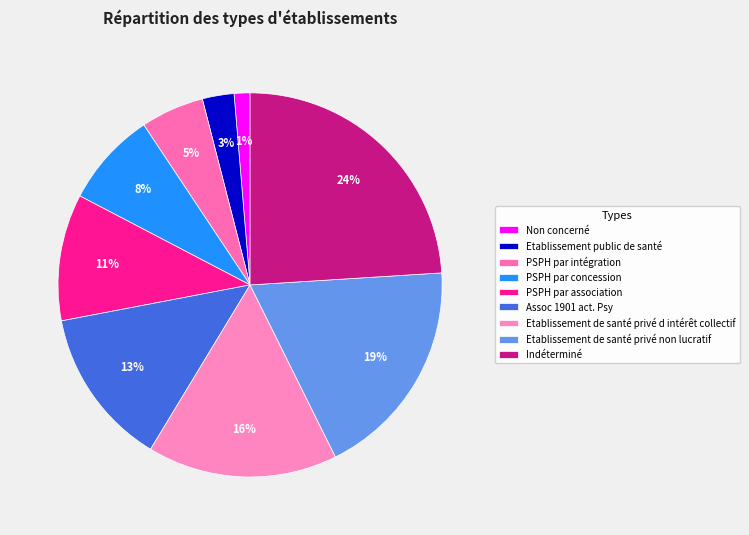

How many segments does this pie chart have?

9